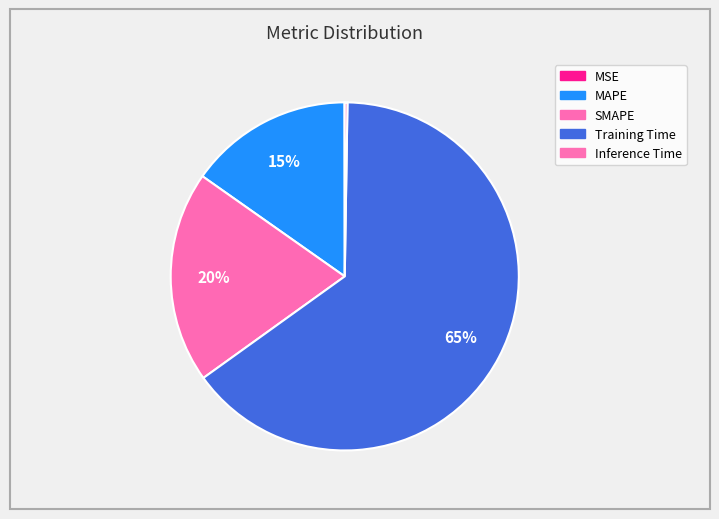

Between Inference Time and MSE, which is larger?

Inference Time